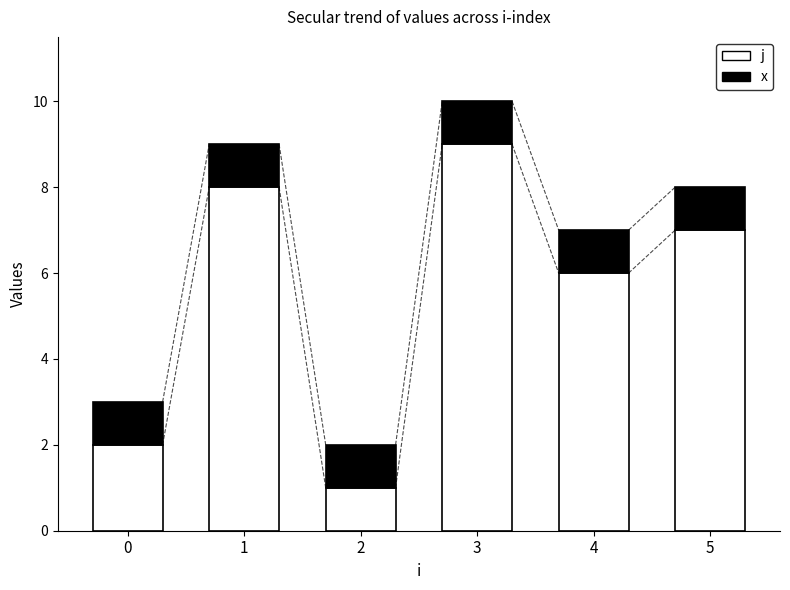

Which category has the highest value in the j series?

3